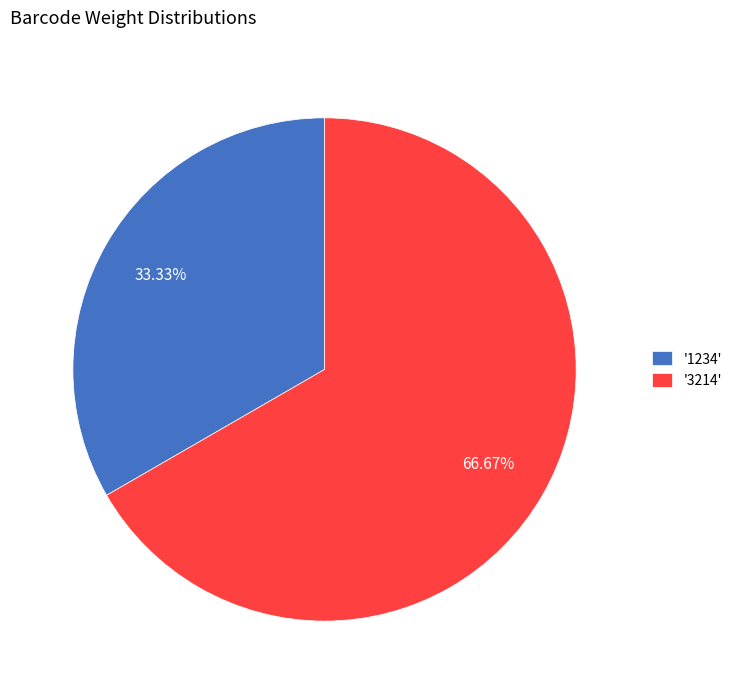

Which category has the biggest portion of the pie?

'3214'